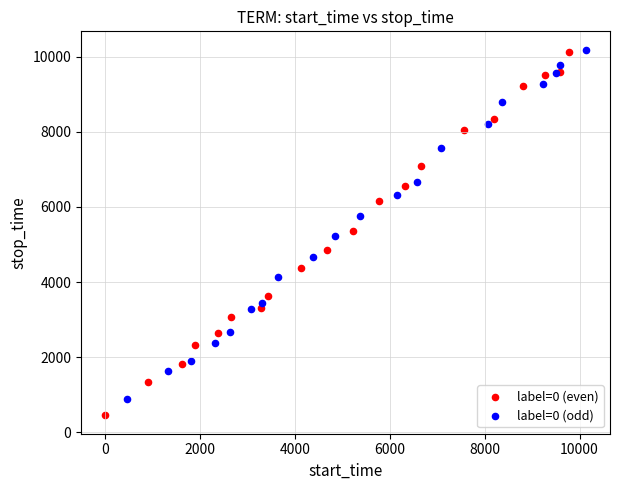

Which series has the largest Y range (max minus min)?

label=0 (even)